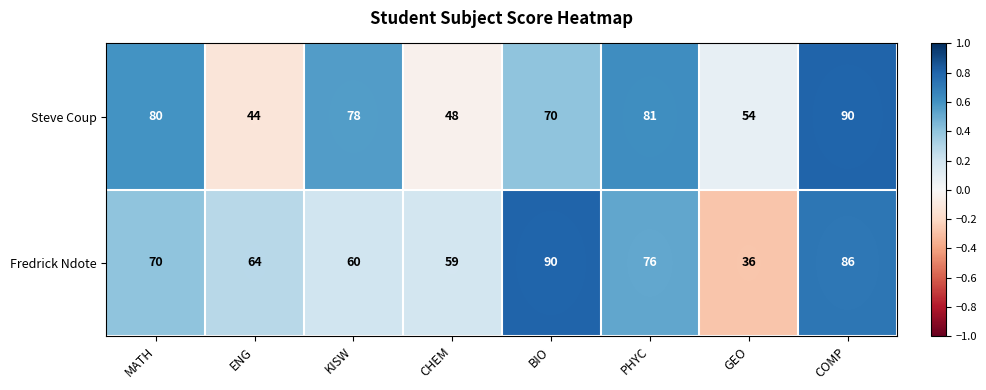

Where does the Steve Coup series first go above 78?

MATH